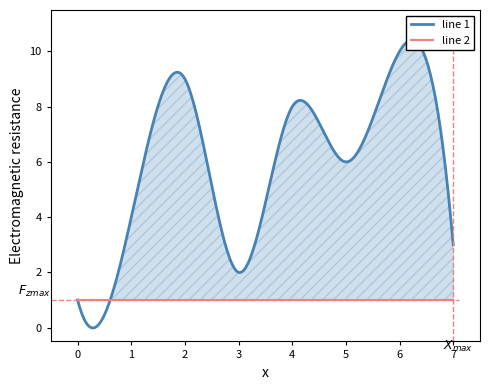

How many data points does each series have?

8